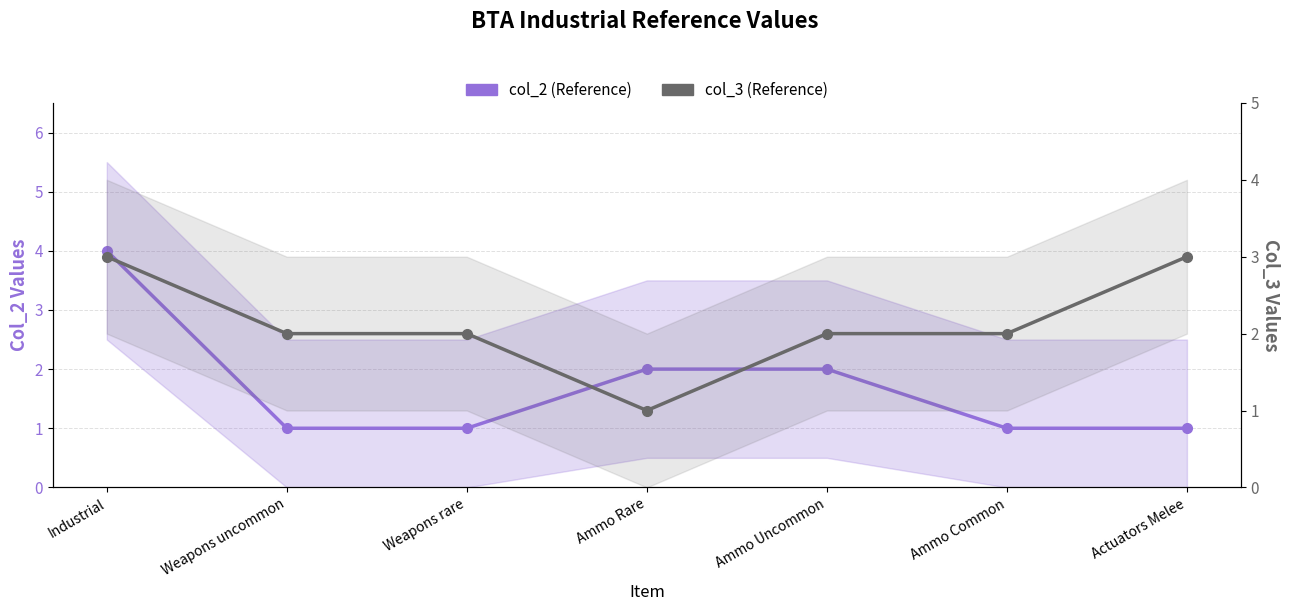

What is the smallest value displayed?

1